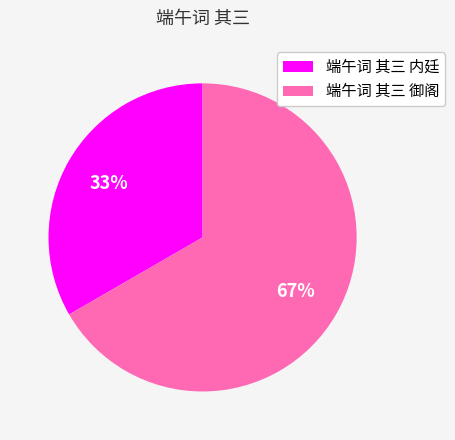

To the nearest percent, what portion does 端午词 其三 内廷 represent?

33%